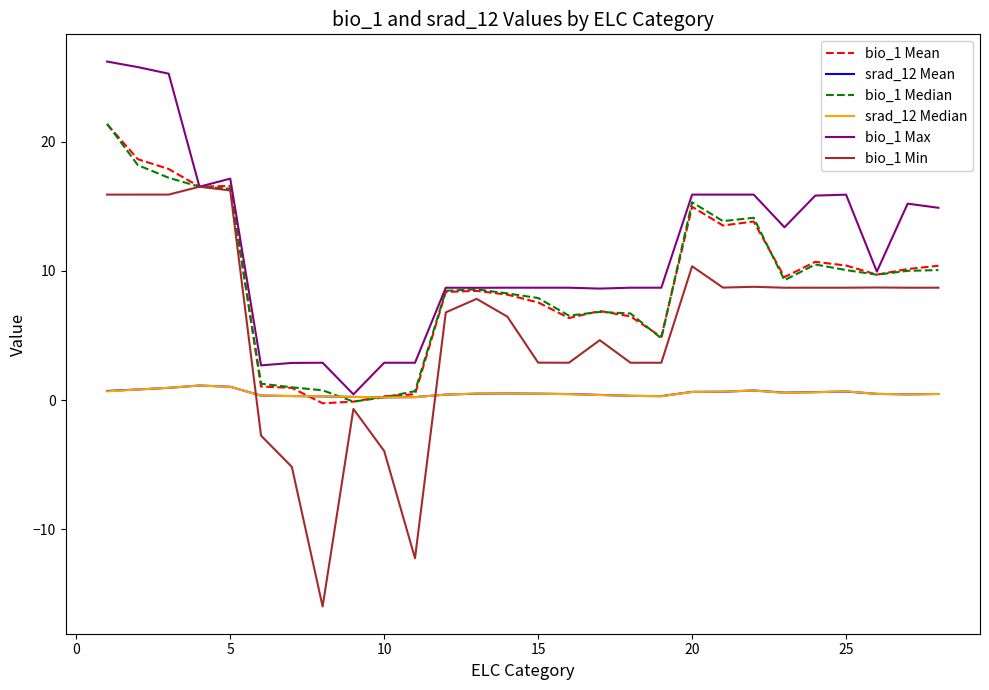

Which series ends up on top after the final intersection of srad_12 Mean and bio_1 Min?

bio_1 Min